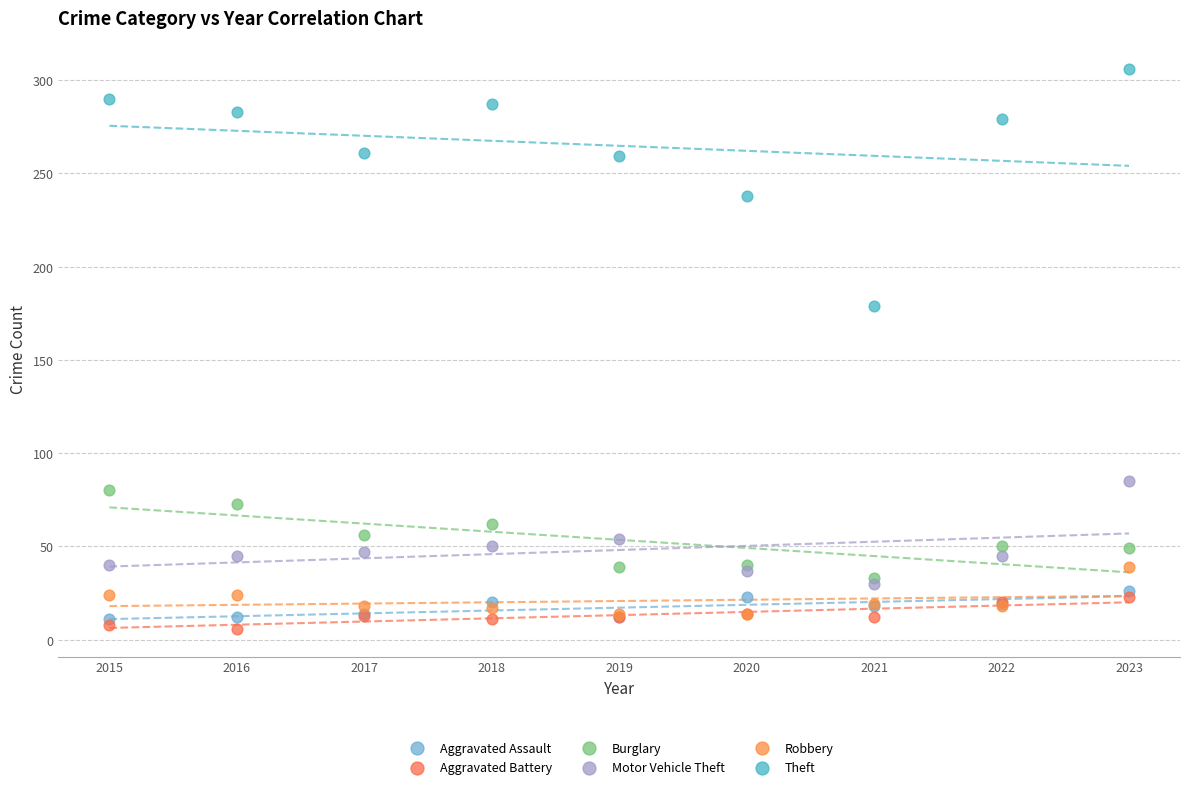

Which series has the widest spread of Y values?

Theft